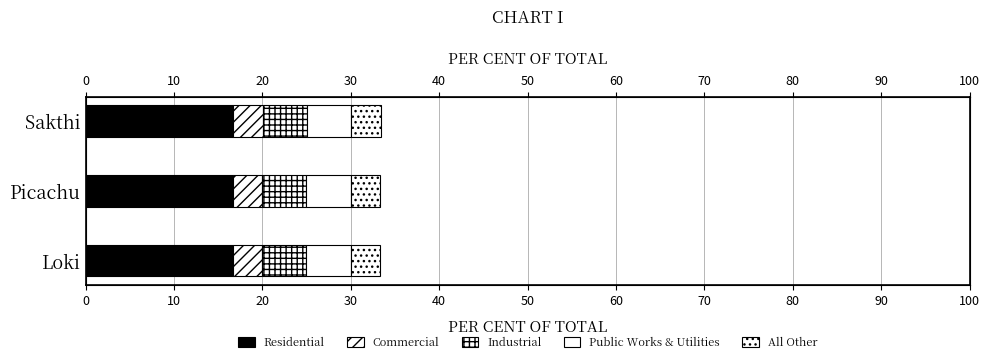

What is the difference between the highest and lowest values at Picachu?

13.3